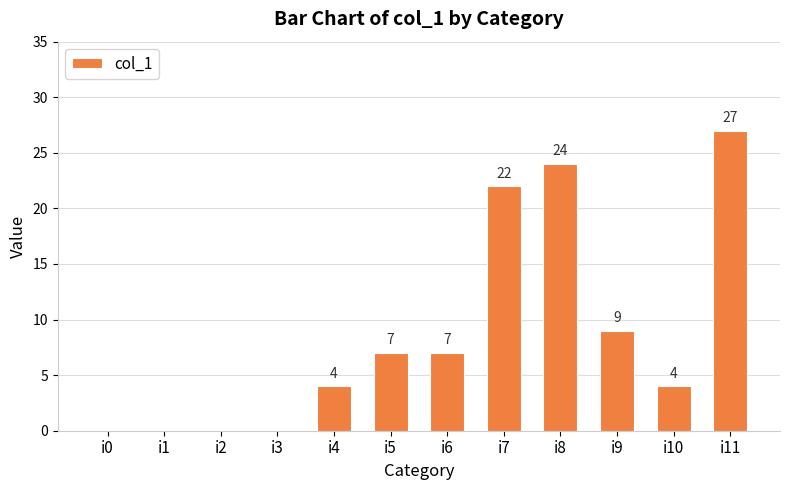

What is the change in value from i7 to i8?

+2